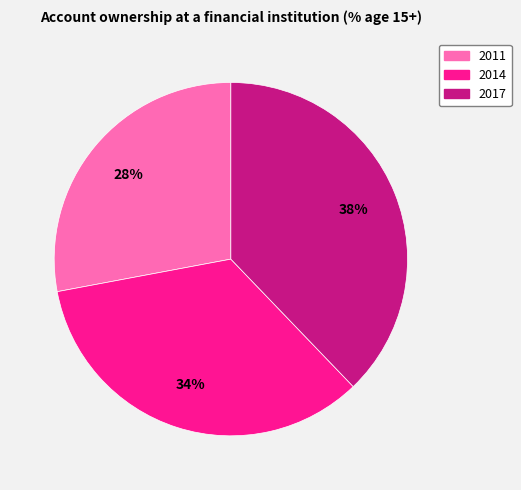

How many segments does this pie chart have?

3